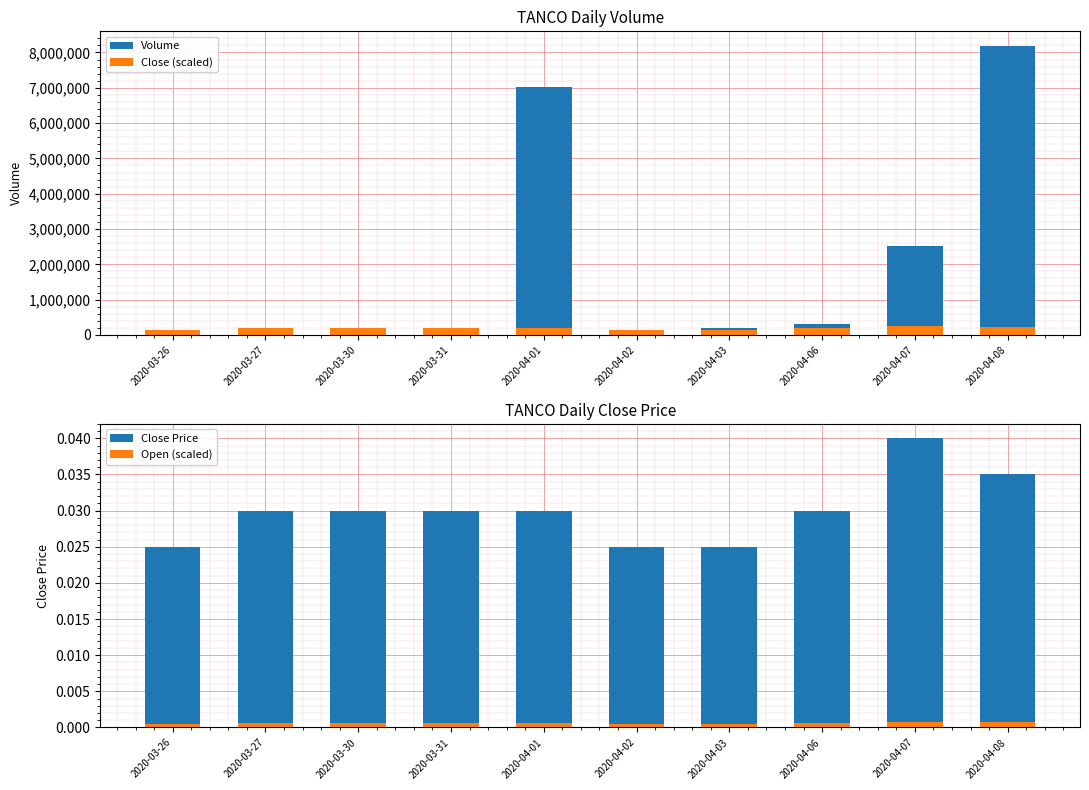

What is the label of the 2nd bar from the left?

2020-03-27